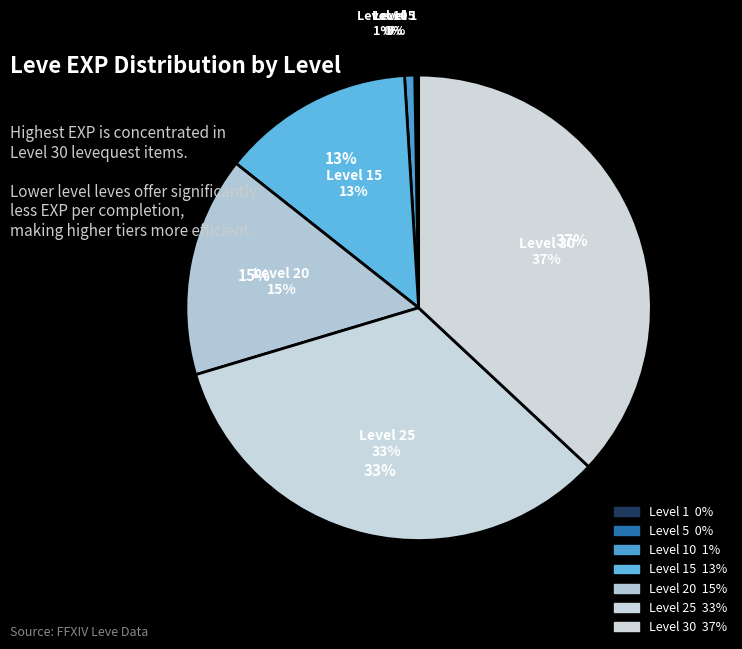

Does Level 20 account for over 50% of the chart?

No